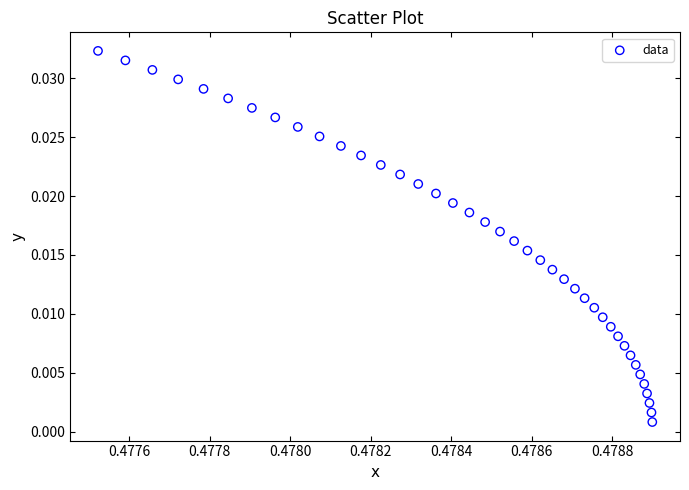

How many points are shown in the scatter plot?

40